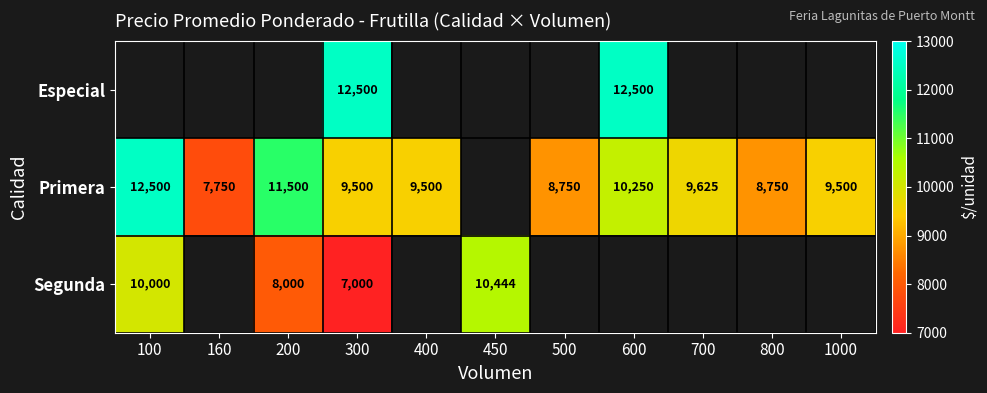

Is it true that Especial equals 12500 at 300?

True